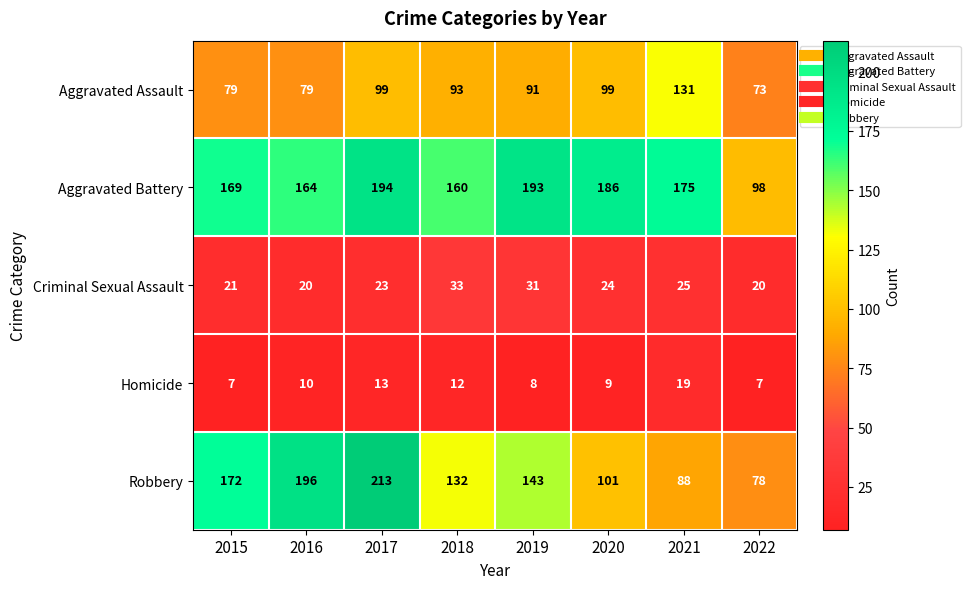

At 2016, list the series in order from smallest to largest.

Homicide, Criminal Sexual Assault, Aggravated Assault, Aggravated Battery, Robbery